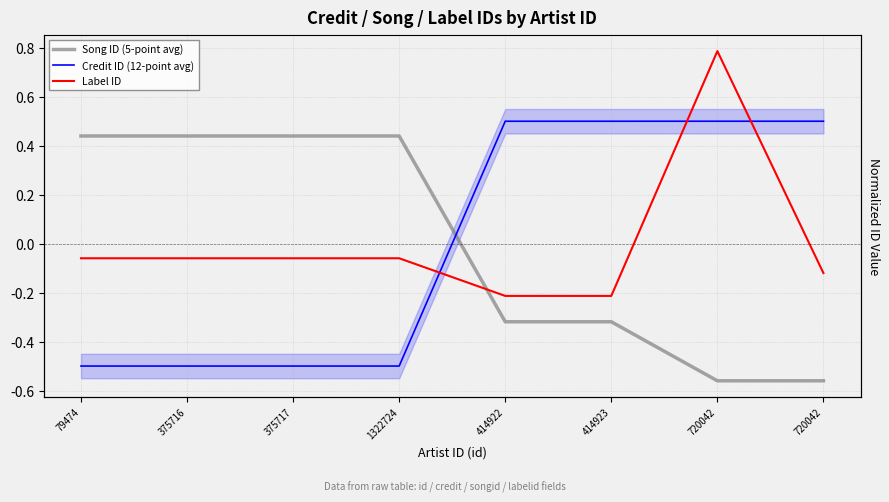

True or false: Credit ID (12-point avg) and Label ID intersect in this chart.

True